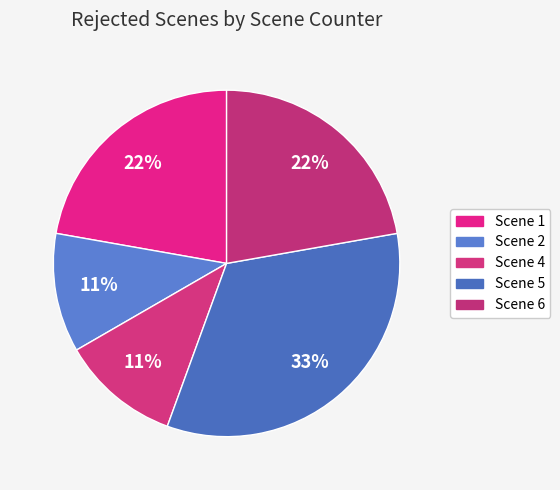

Count the number of slices in the pie.

5